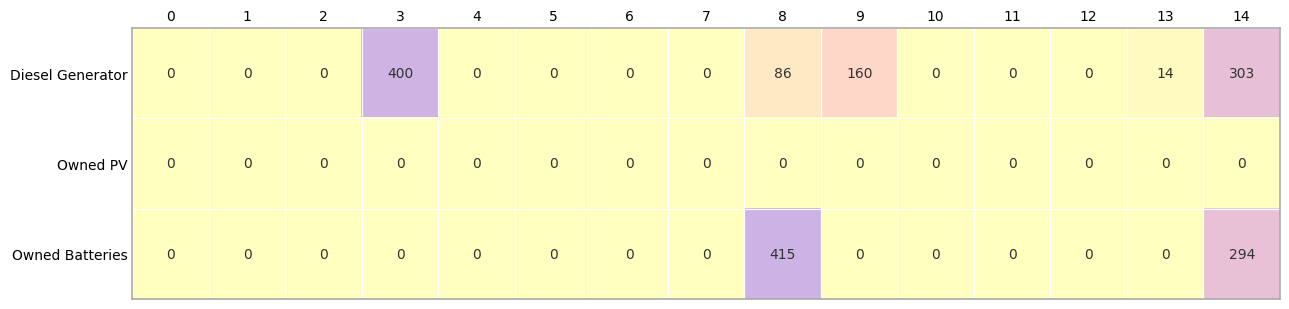

What is the sum of all Diesel Generator values?

963